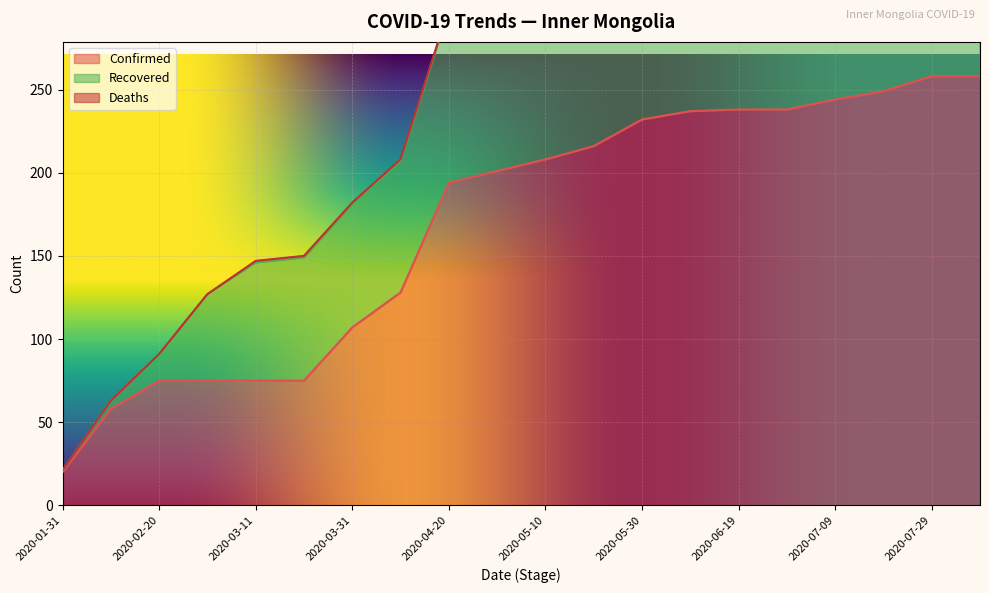

At which category is the sum across all series the highest?

2020-08-08